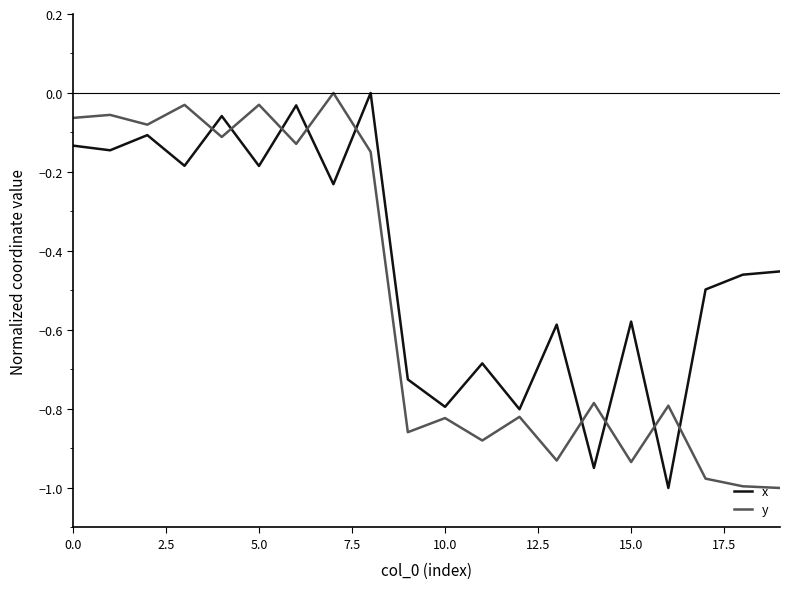

Which series ends up on top after the final intersection of x and y?

x